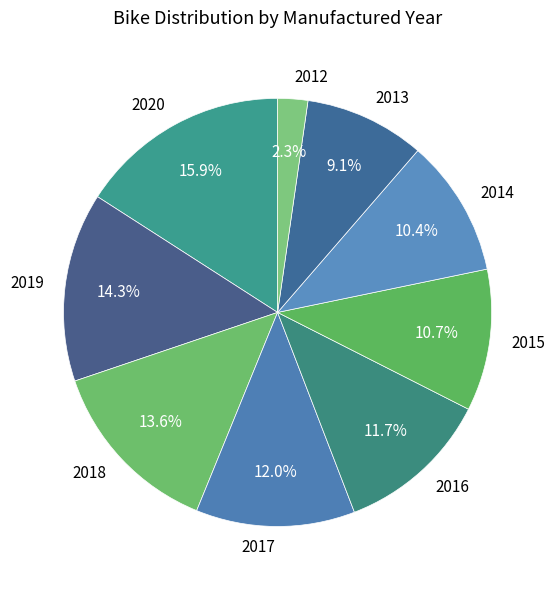

Does 2012 represent more than half of the total?

No